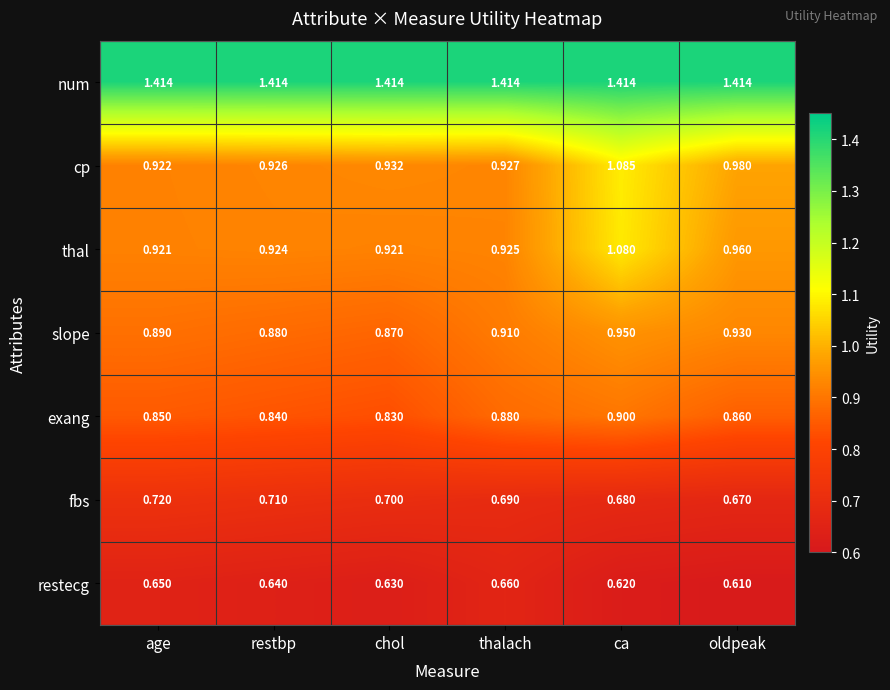

At which category is the sum across all series the highest?

ca